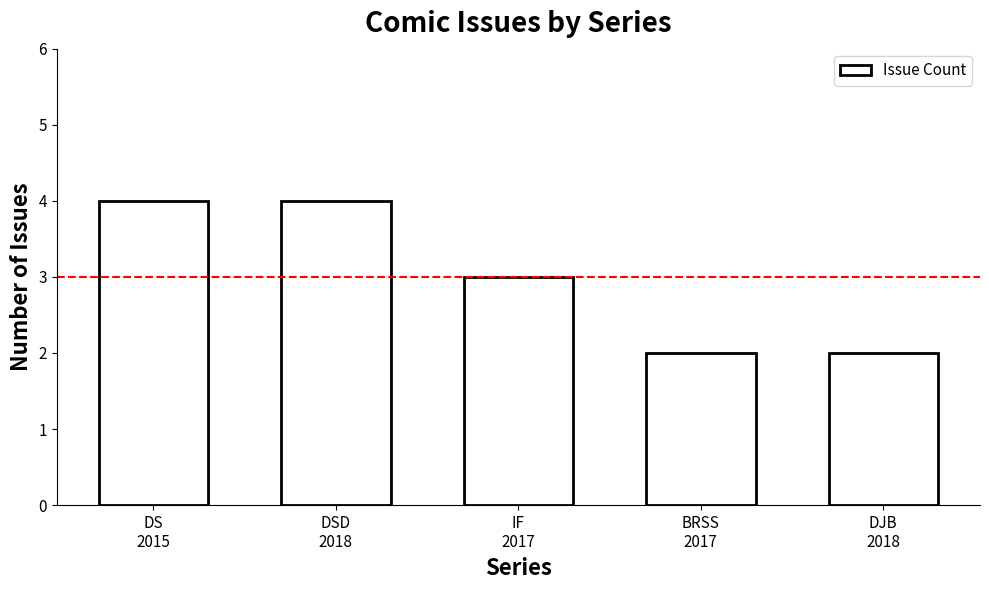

Where does the data first go above 3?

DS
2015